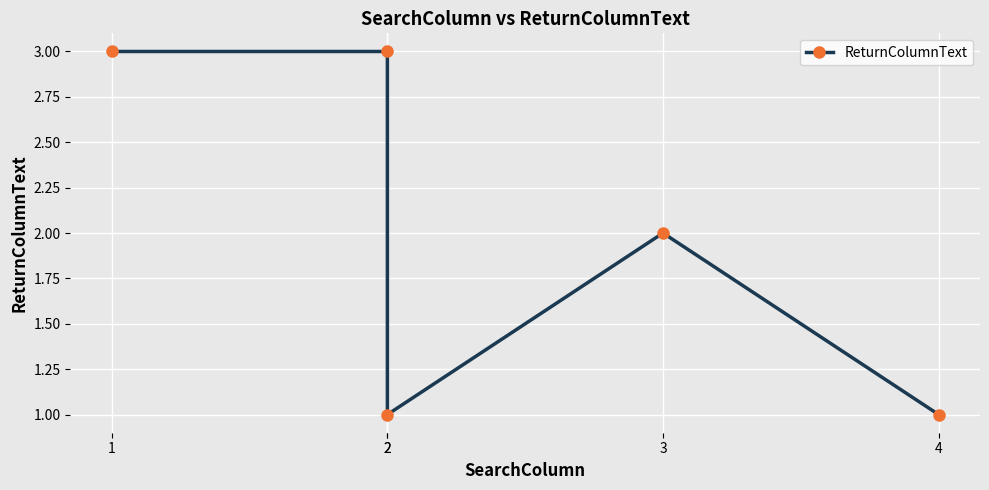

How many points are higher than both their immediate neighbors (excluding endpoints)?

1